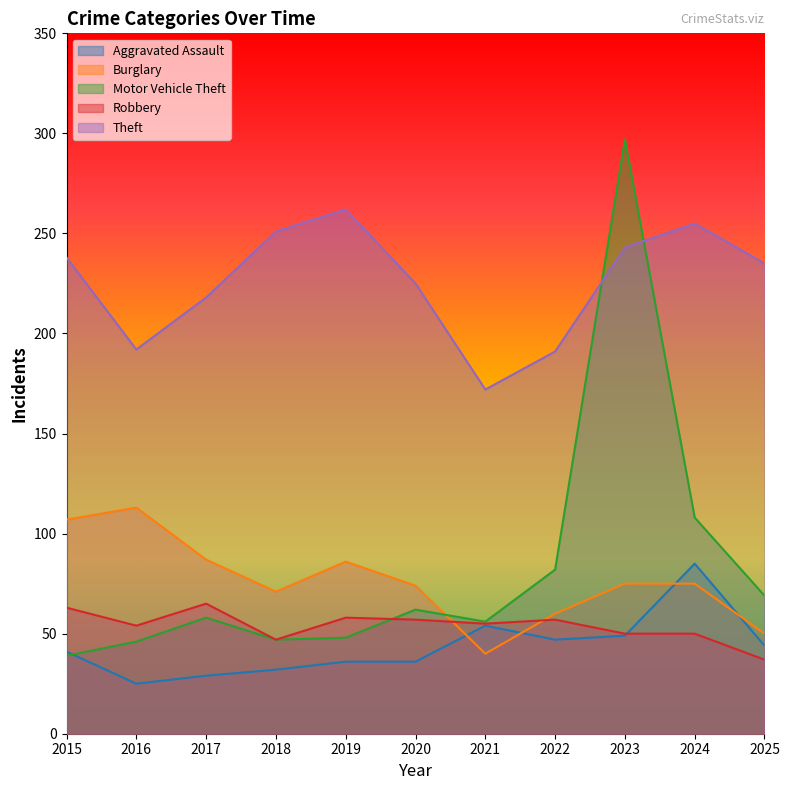

How many distinct data groups are displayed?

5